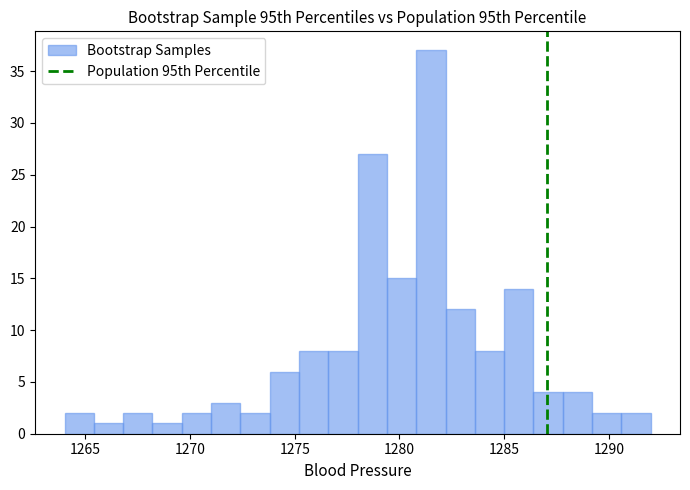

Around what value on the x-axis is the tallest bar? Give the approximate position of its centre, as read against the axis.

1281.5